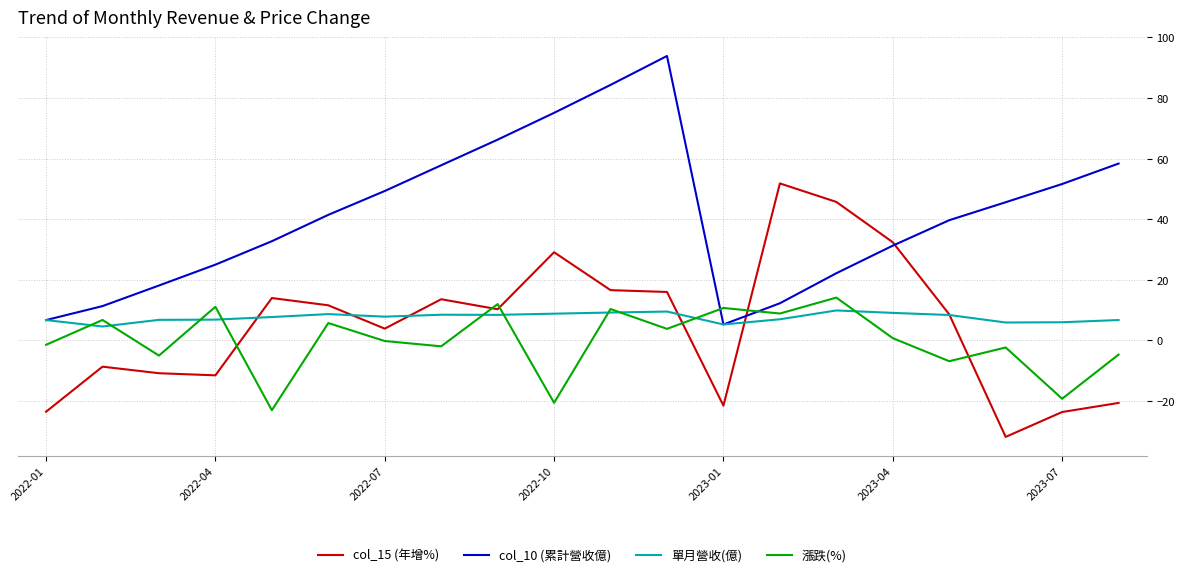

What is the difference between the maximum and minimum values in the col_10 (累計營收億) series?

88.6